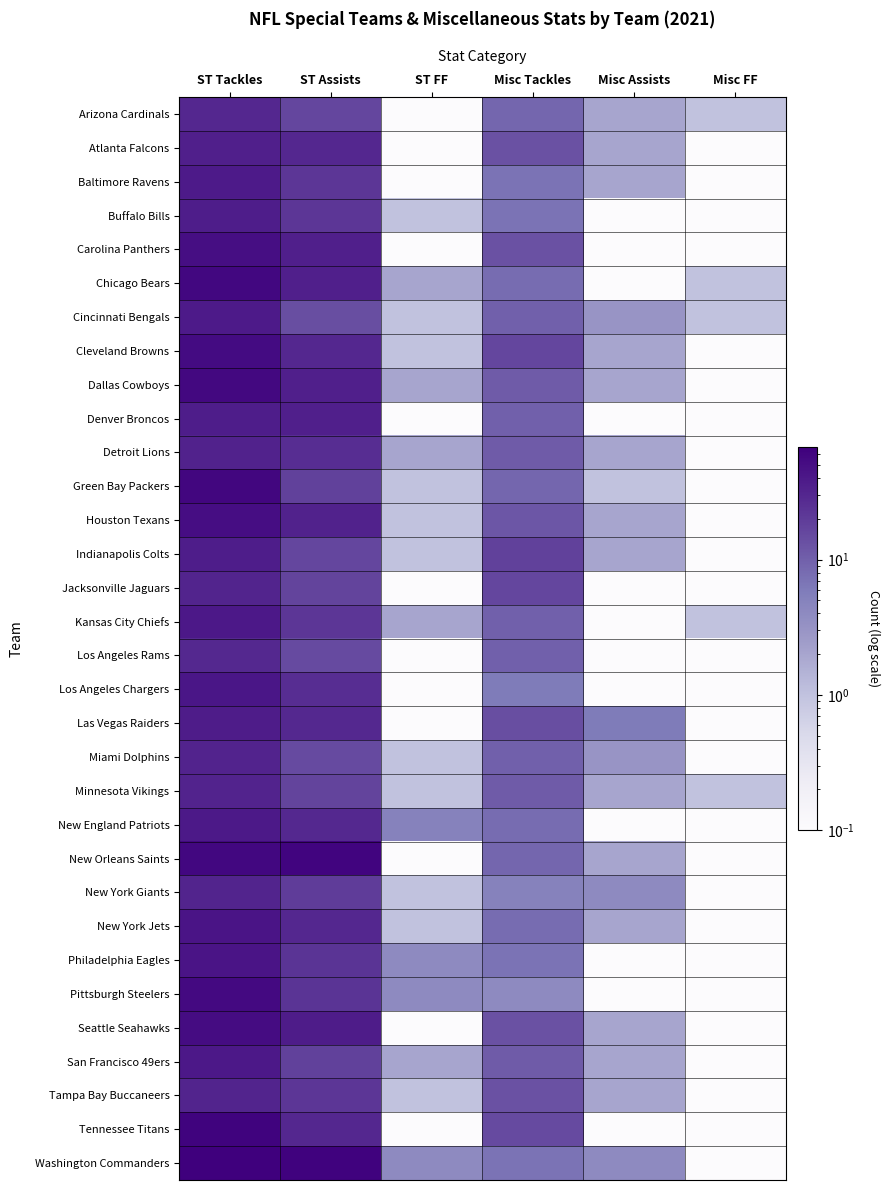

How many data points does each series have?

6